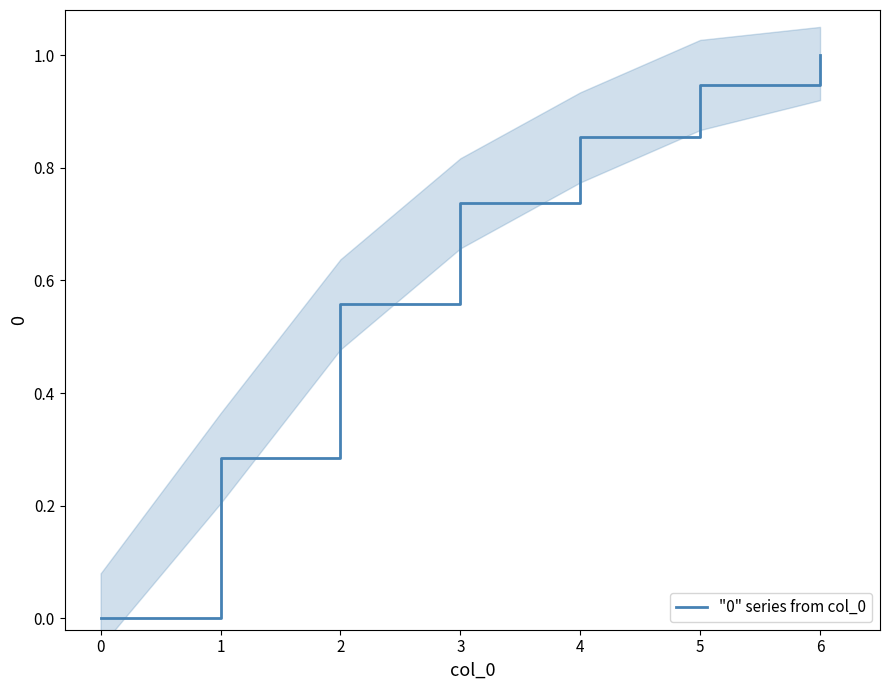

How many lines are shown in the chart?

1